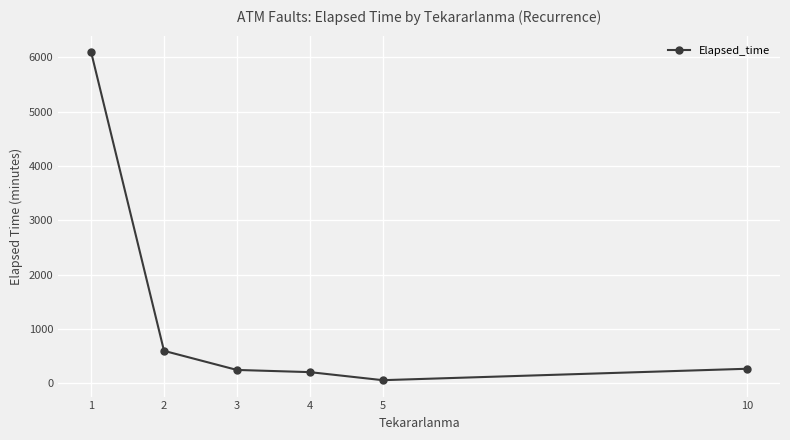

What is the minimum value shown in the chart?

60.0